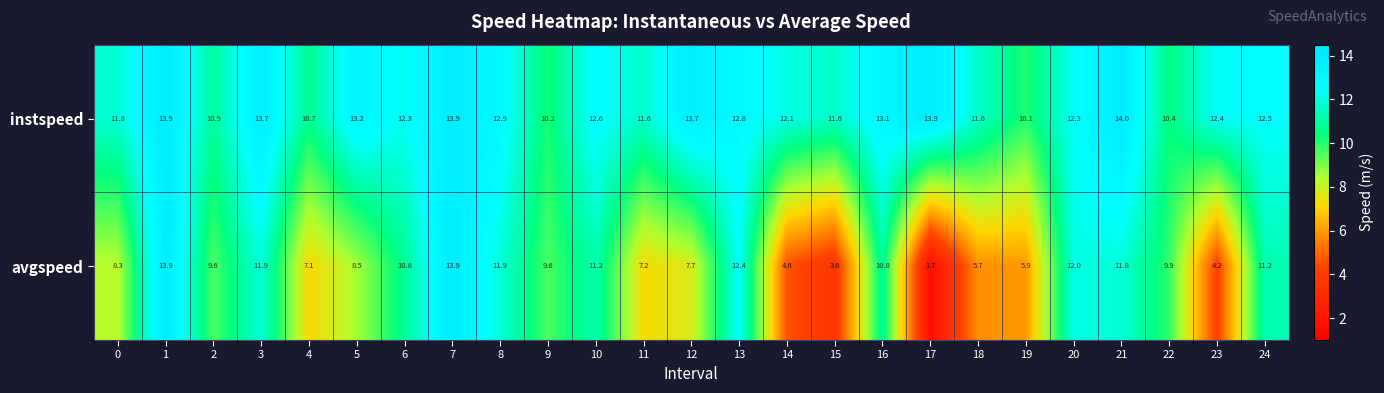

Where is avgspeed nearest to the value 7?

4